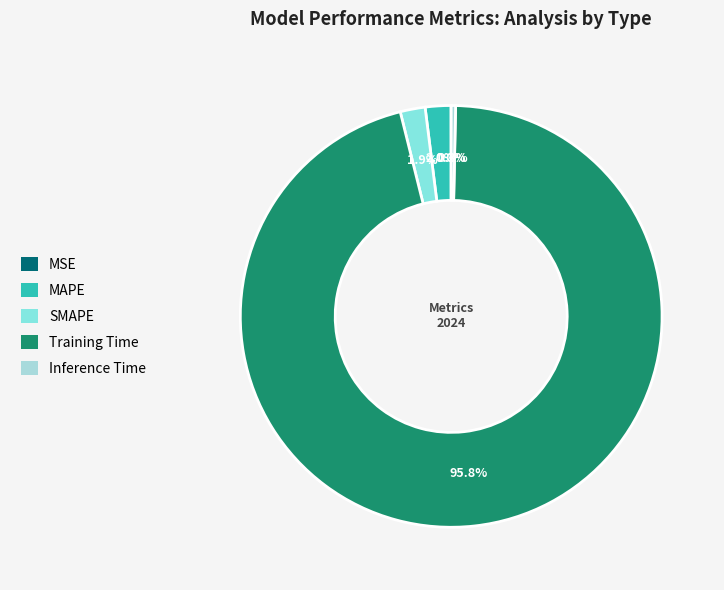

True or false: SMAPE accounts for 2% of the total.

True